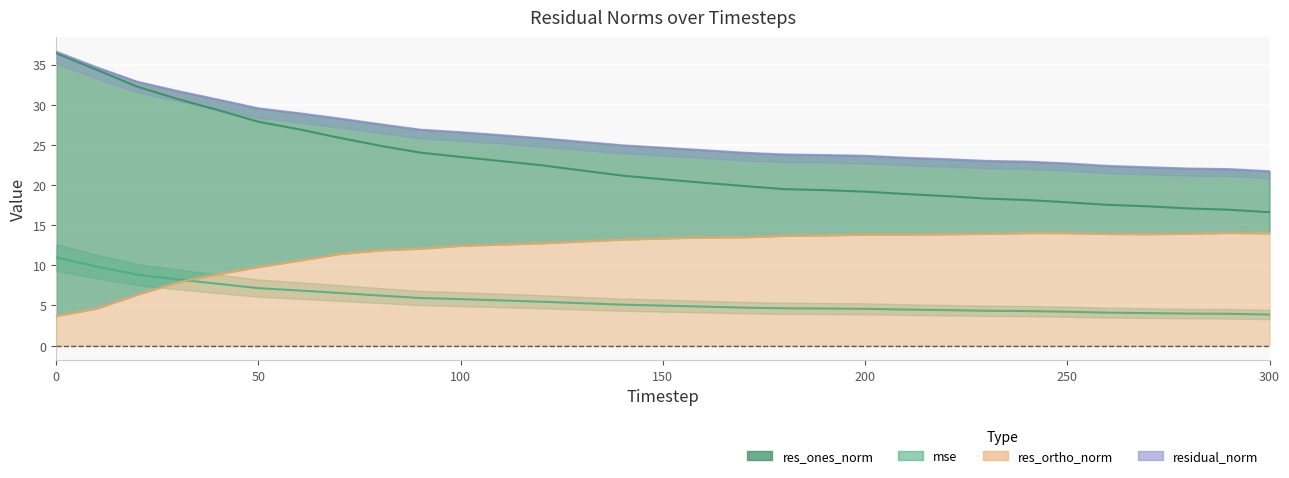

What is the spread (max minus min) of values at 160?

19.5